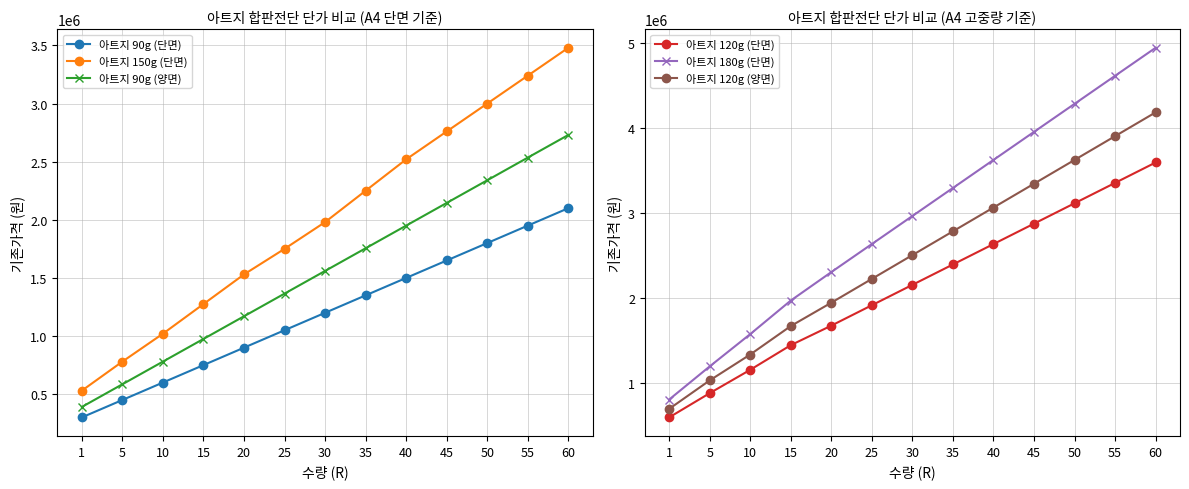

How many values in the 아트지 150g (단면) series are below 1980000?

6